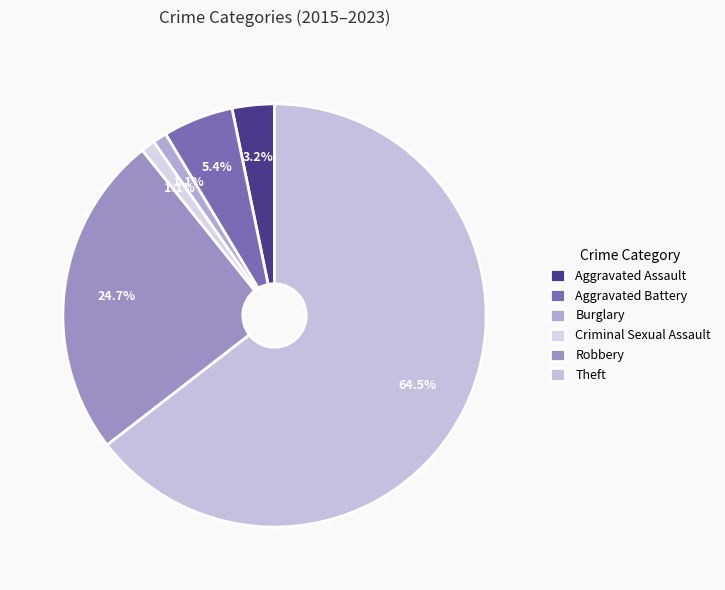

Which slice is the smallest?

Burglary